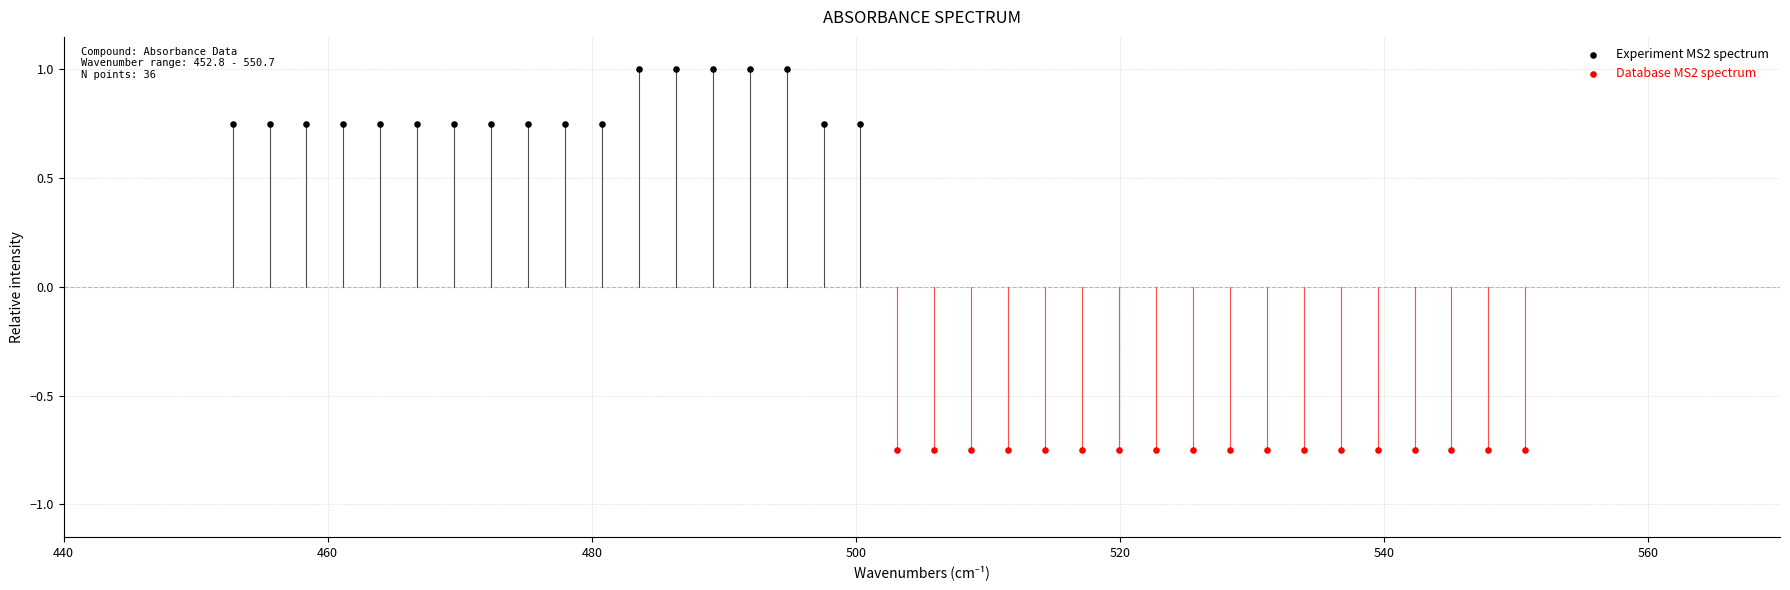

Which series reaches the minimum Y coordinate?

Database MS2 spectrum